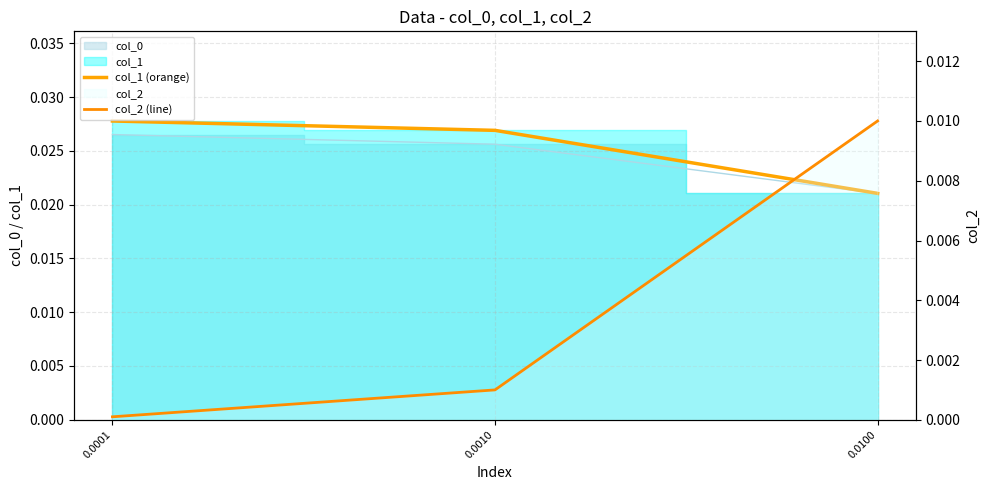

Rank the series at 0.0001 from highest to lowest value.

col_1 (orange), col_2 (line)